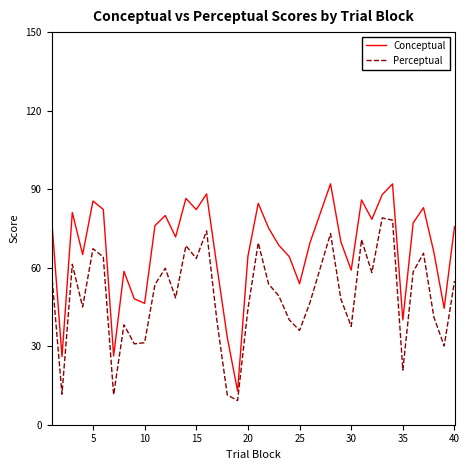

What is the difference between the maximum and second lowest values in the Conceptual series?

66.1